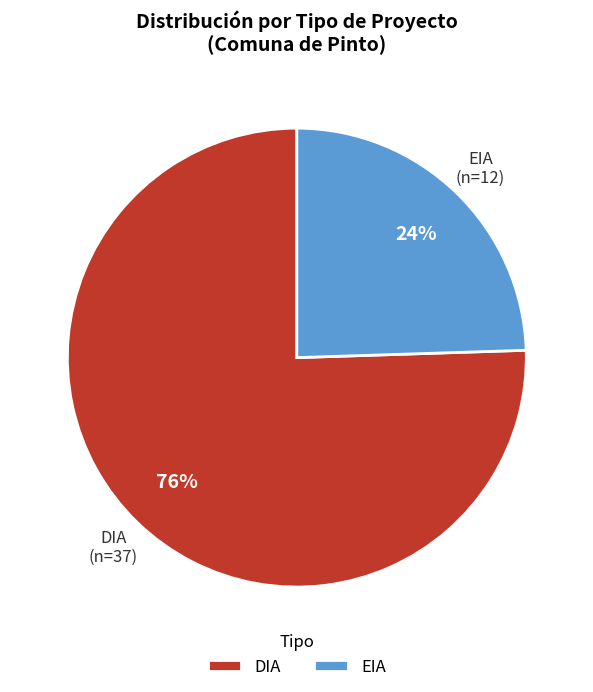

Is it true that EIA is 32% of the pie?

False